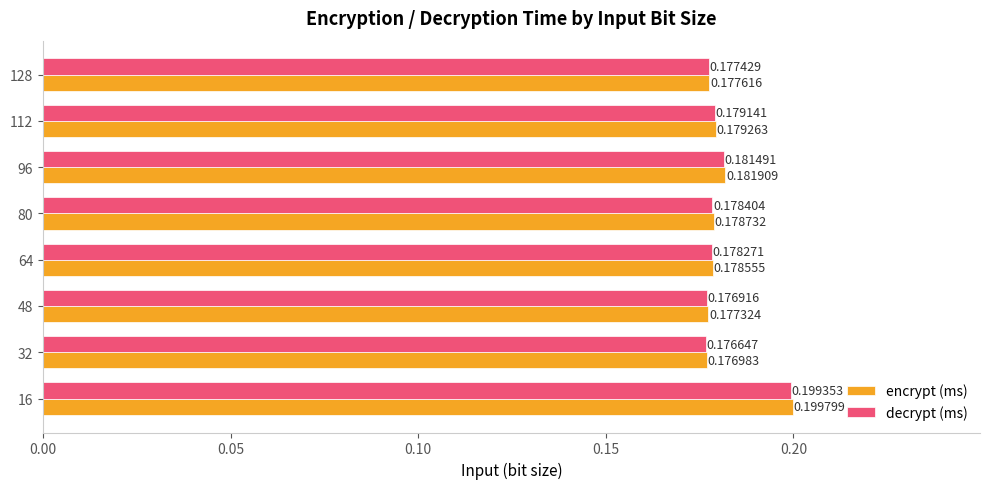

At which category is the sum across all series the highest?

16